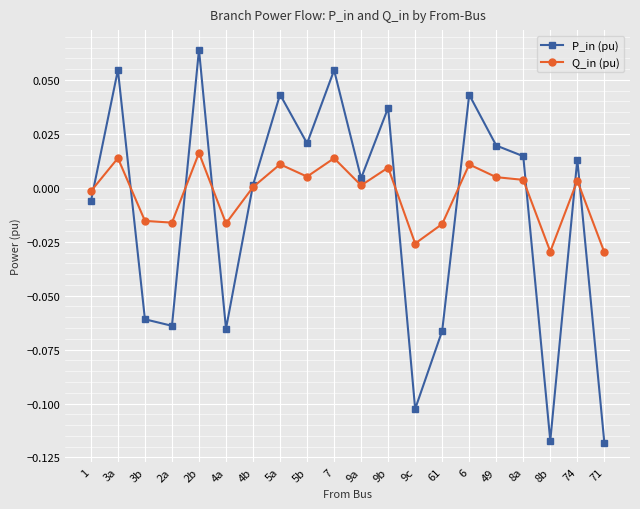

Is it true that P_in (pu) equals -0.0 at 2a?

False